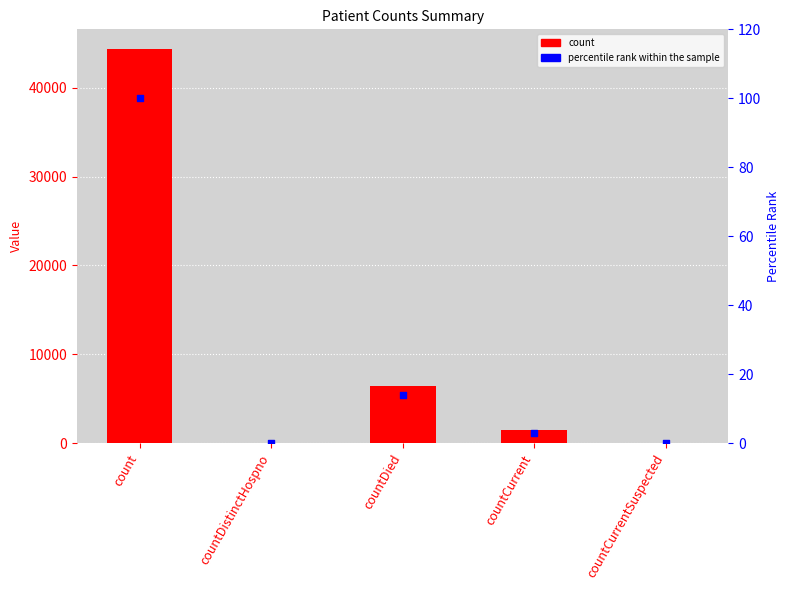

Is the value of count at count greater than the value of percentile rank within the sample at countDied?

Yes